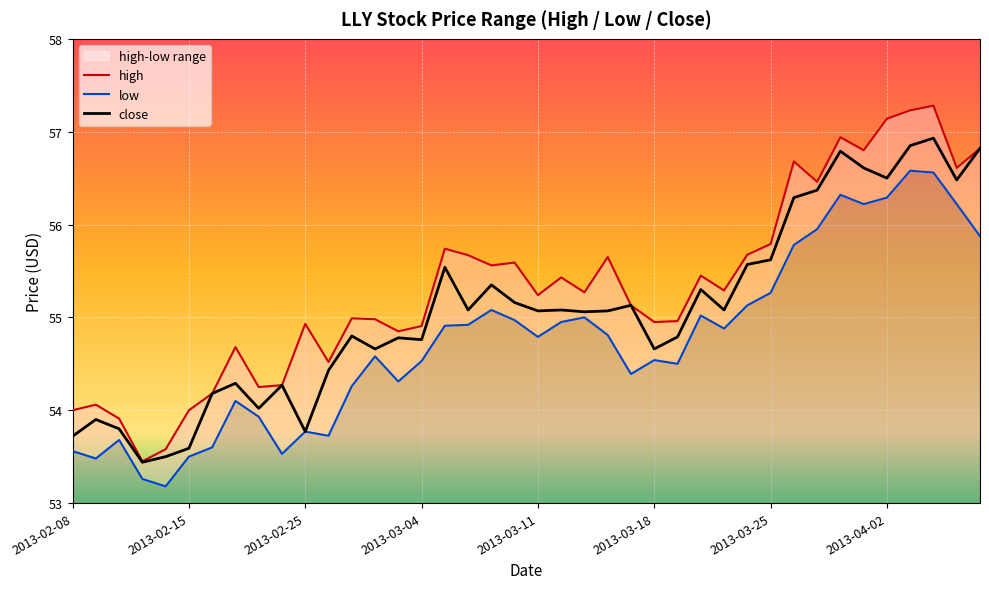

True or false: close has more than 2 interior local peaks.

True